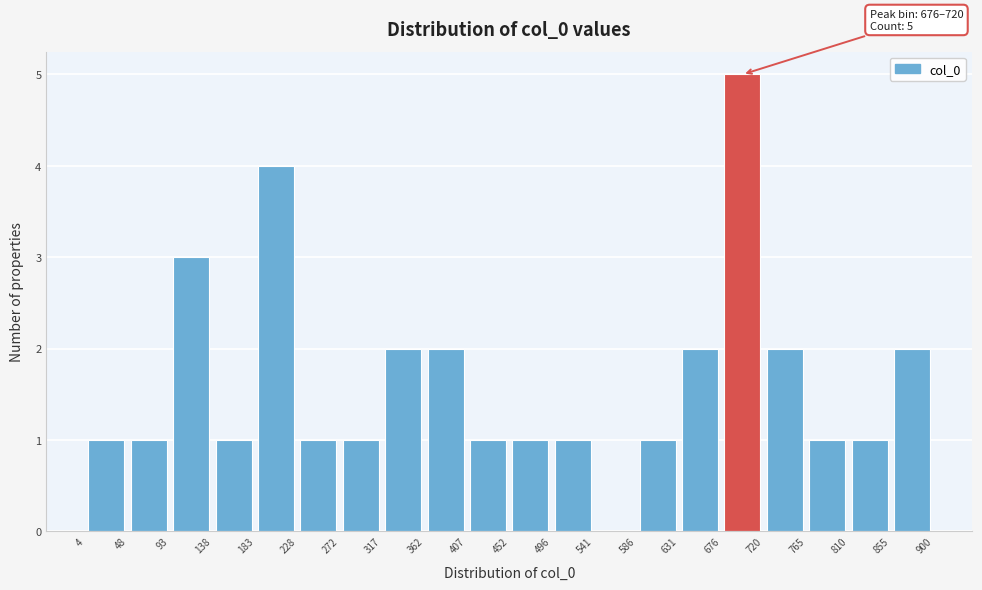

Over which range of the x-axis is the bar tallest?

676 to 720